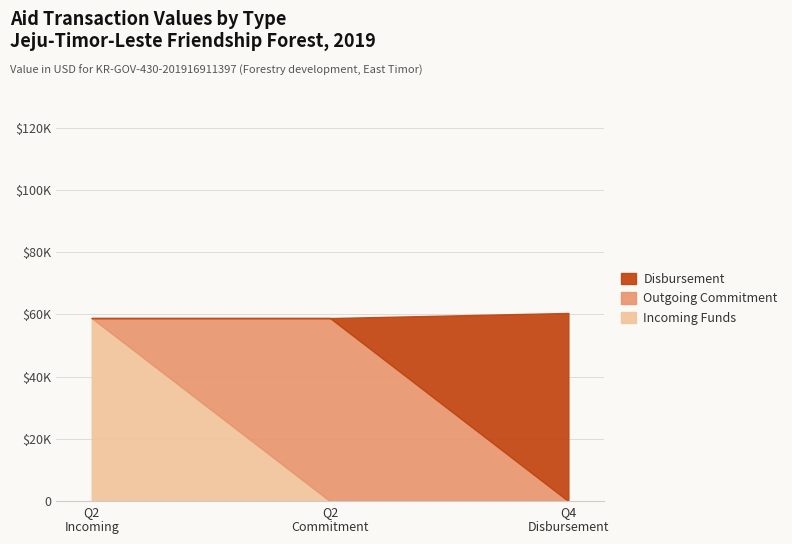

The value of Incoming Funds at 2019 Q4 - Disbursement is 18338.5. True or false?

False